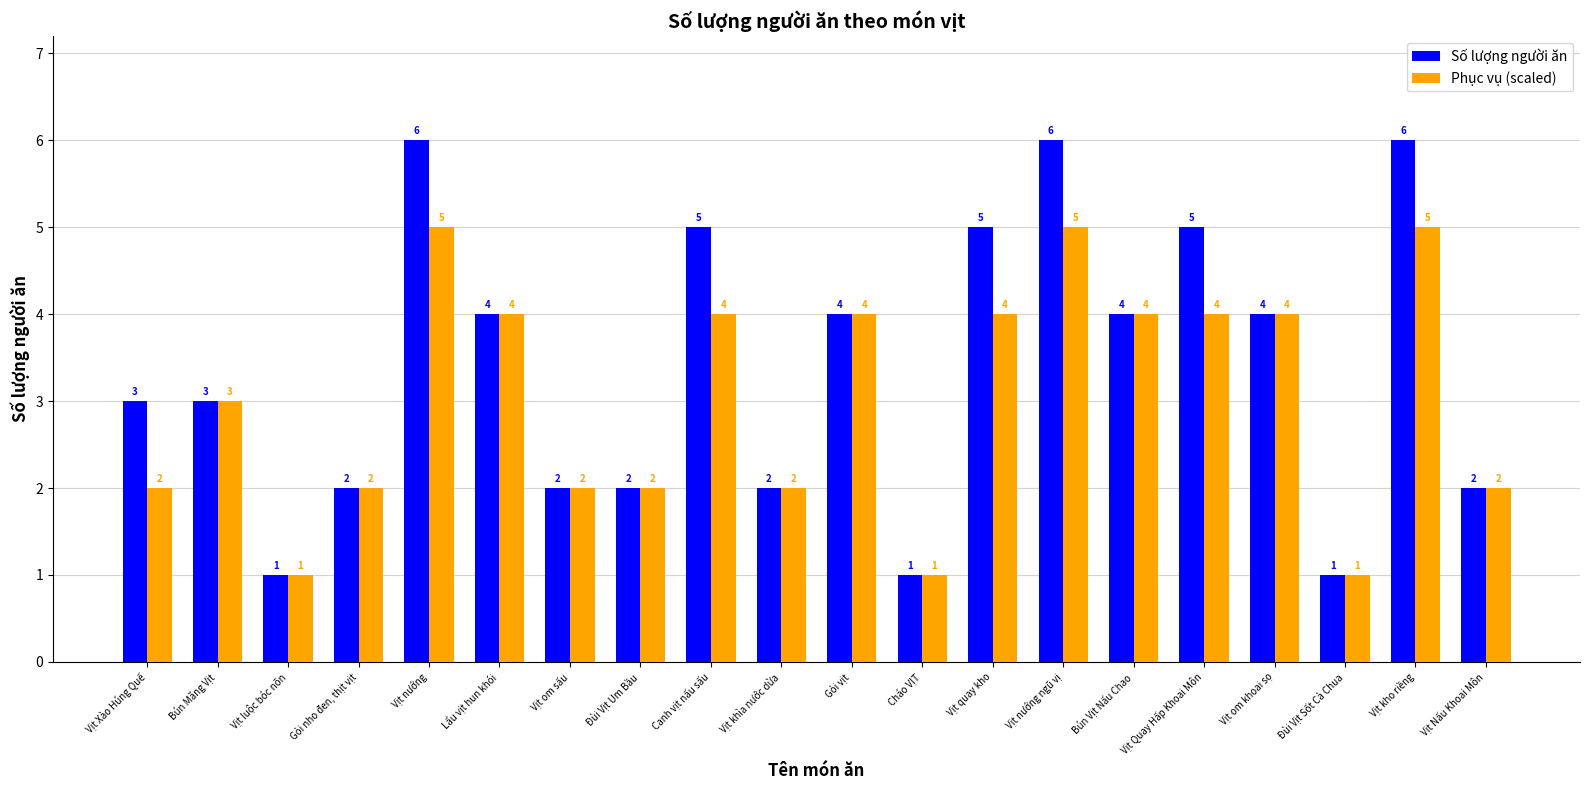

Which series has the widest spread of values?

Số lượng người ăn